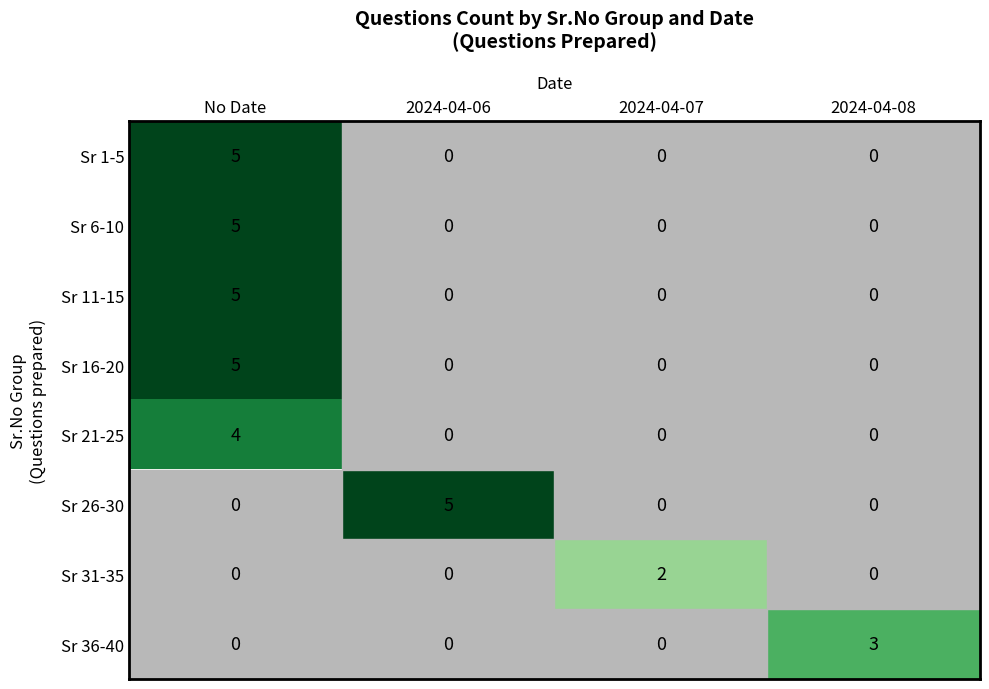

Which series changed the most between 2024-04-07 and 2024-04-08?

Sr 36-40